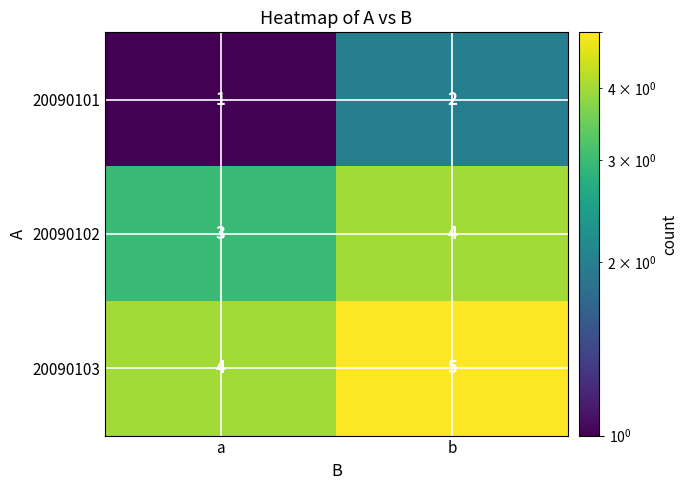

Is it true that 20090101 equals 3 at b?

False